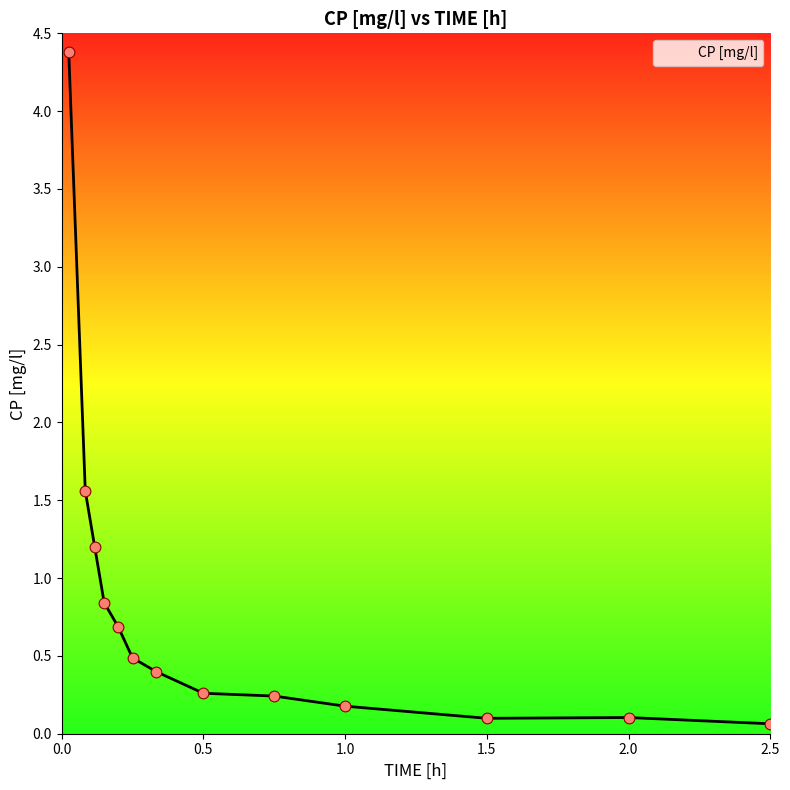

What is the difference between the maximum and minimum values?

4.3